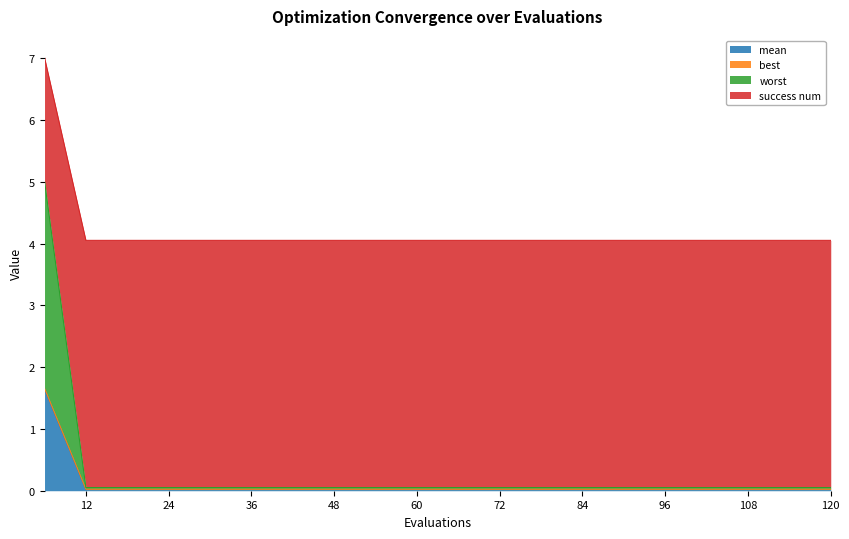

Which series has the largest range (max minus min)?

worst